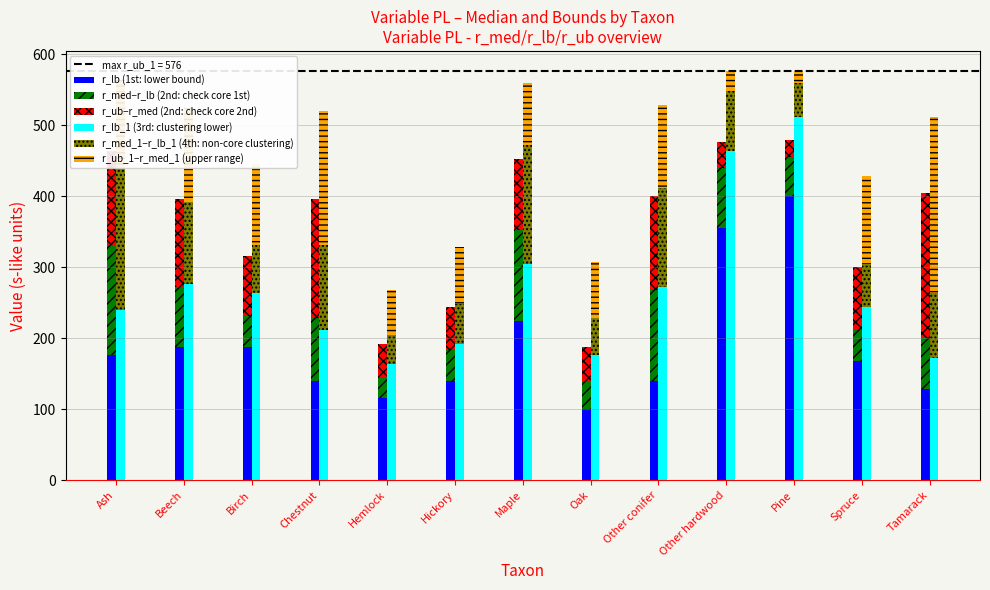

List the series in order of their peak value, highest first.

r_lb_1 (3rd: clustering lower), r_lb (1st: lower bound), r_ub_1−r_med_1 (upper range), r_ub−r_med (2nd: check core 2nd), r_med_1−r_lb_1 (4th: non-core clustering), r_med−r_lb (2nd: check core 1st)